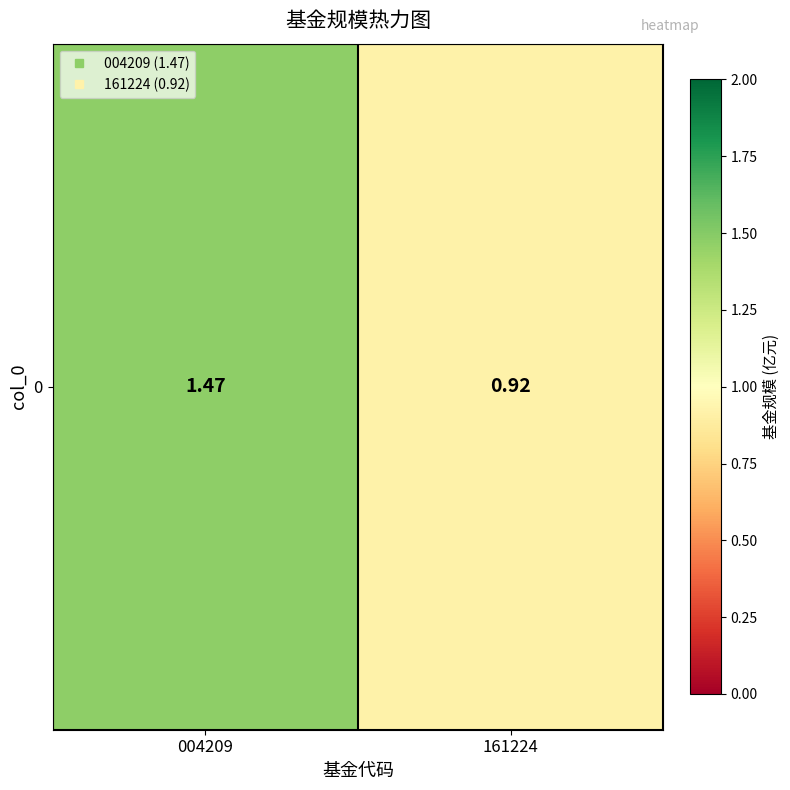

Reading right to left, extract all data points from this chart.

0.9	1.5